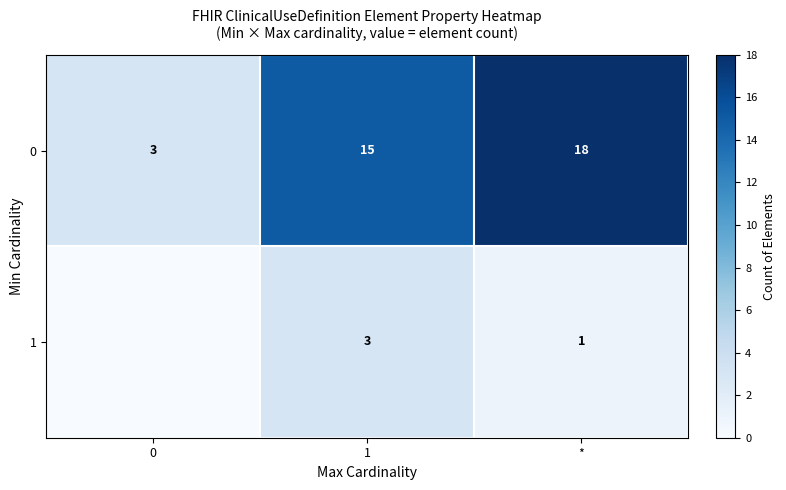

How many series are shown in this chart?

2